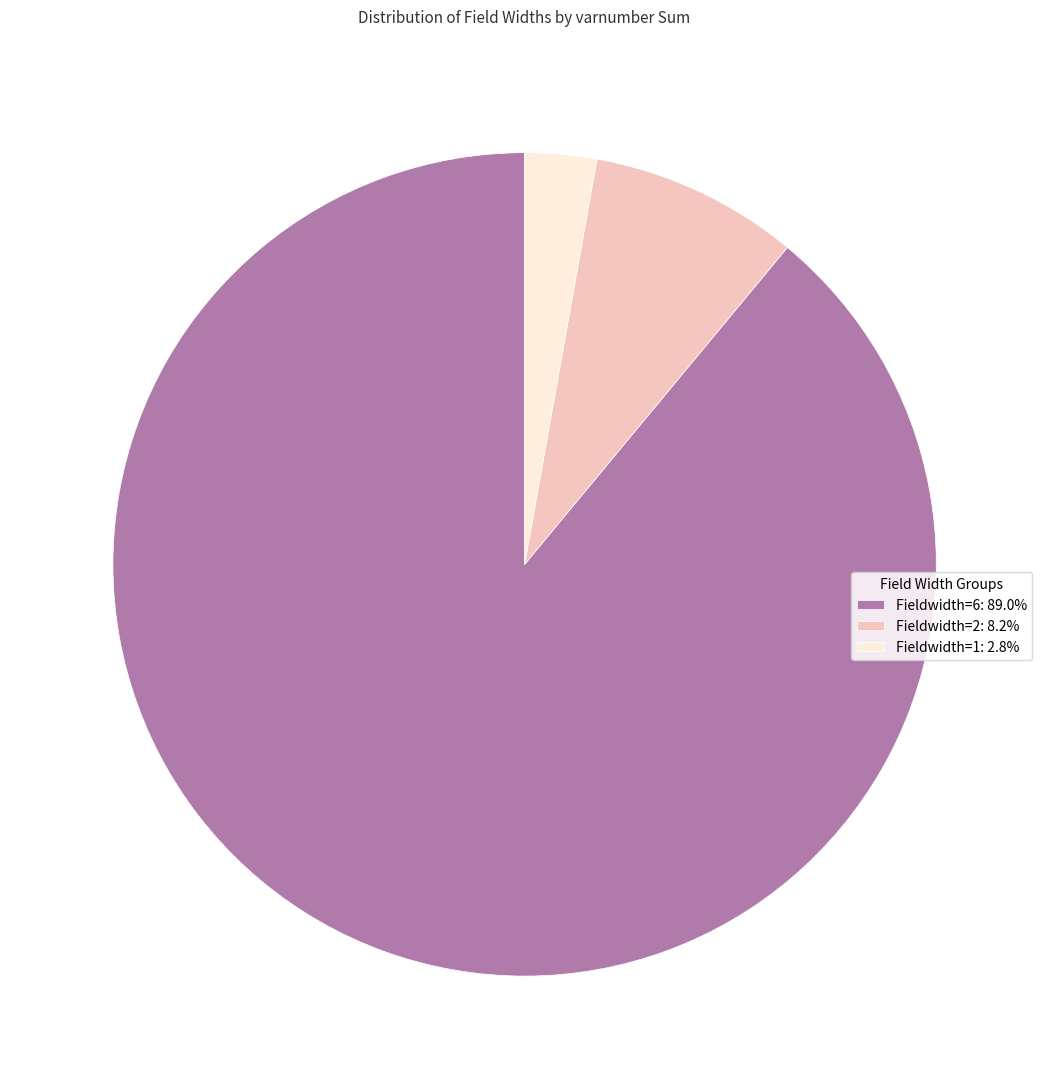

Is there any slice that represents more than half of the pie?

Yes